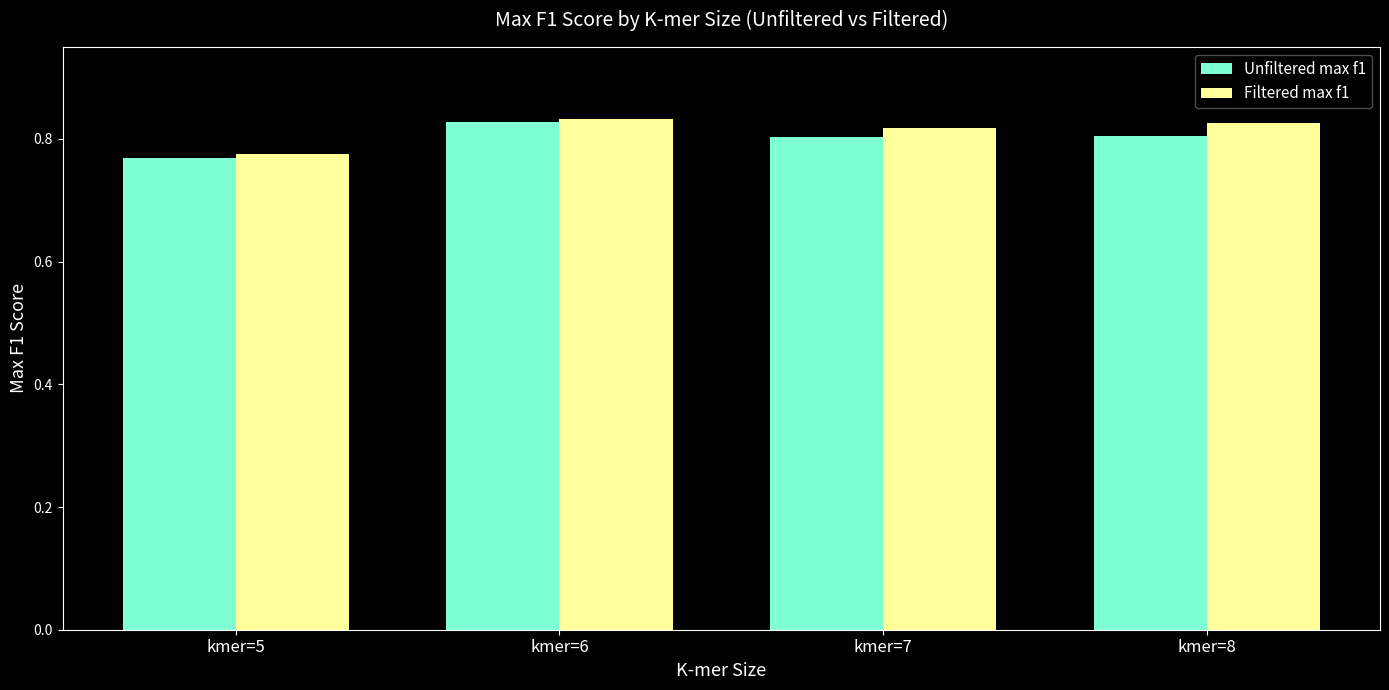

Count the Unfiltered max f1 values in the range 0 to 1.

4